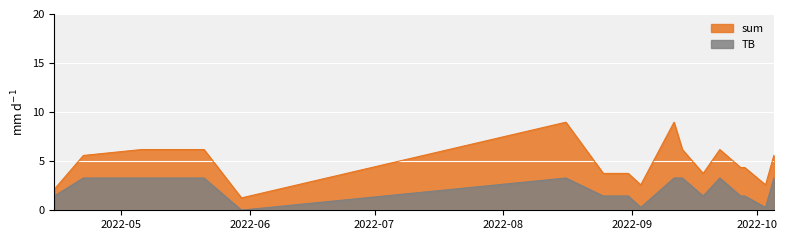

What is the average value of the sum series?

4.8